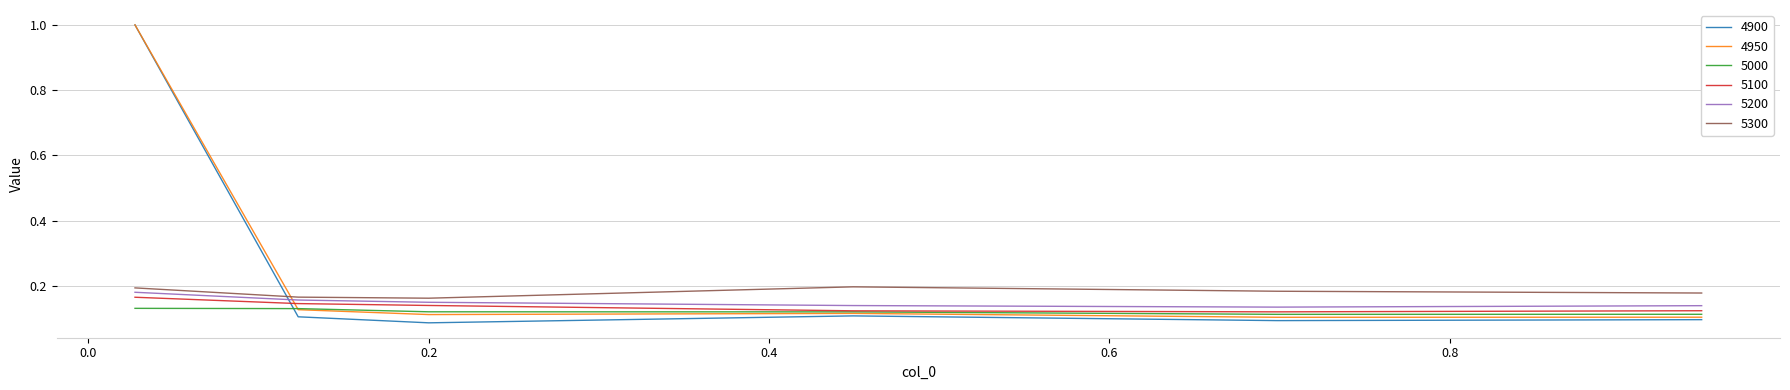

Which series has the largest range (max minus min)?

4900